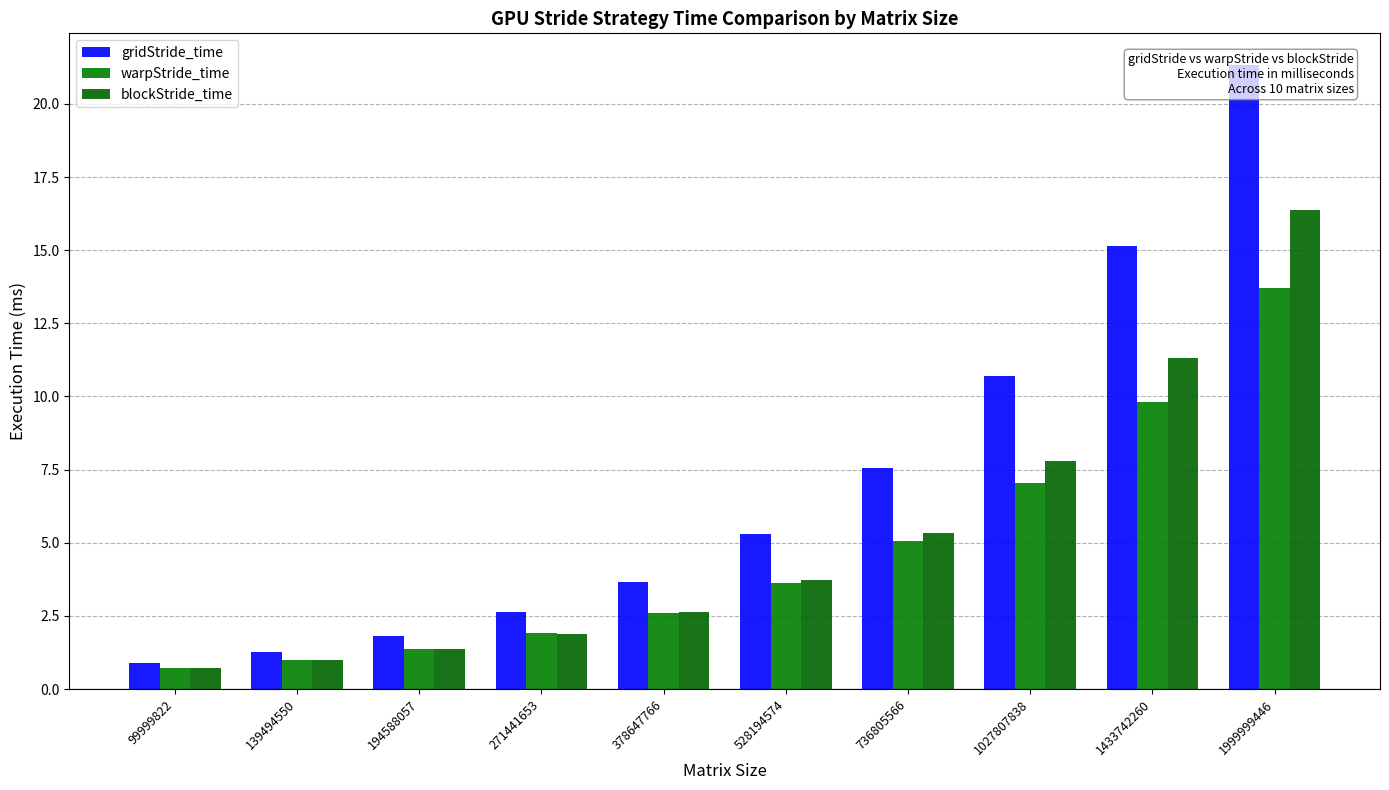

What is the value of the blockStride_time bar at the 3rd from the left?

1.4